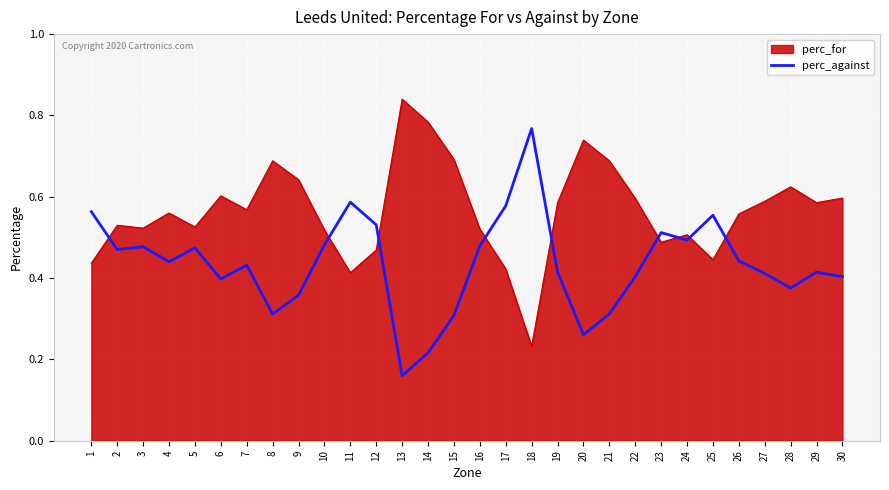

Is the value of perc_against at 30 greater than the value of perc_for at 3?

No